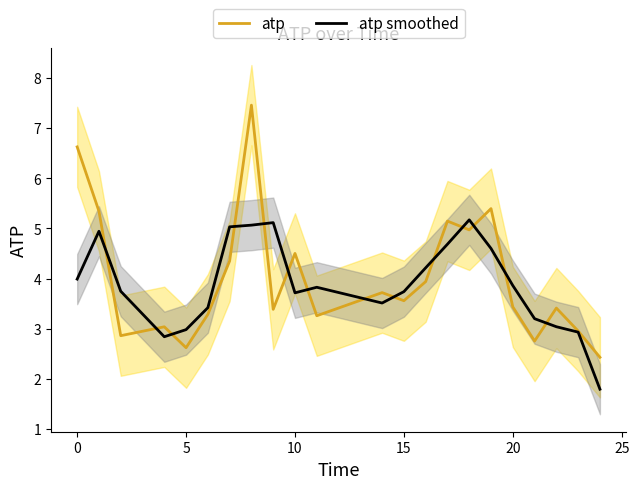

The atp smoothed series shows 5.9 at 15. True or false?

False